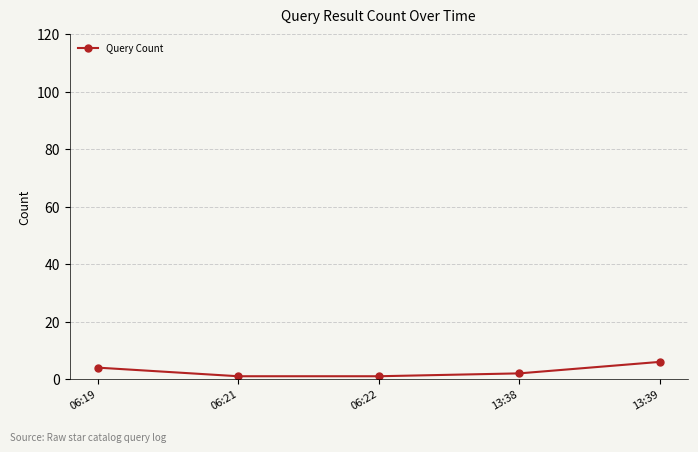

What is the maximum value shown in the chart?

6